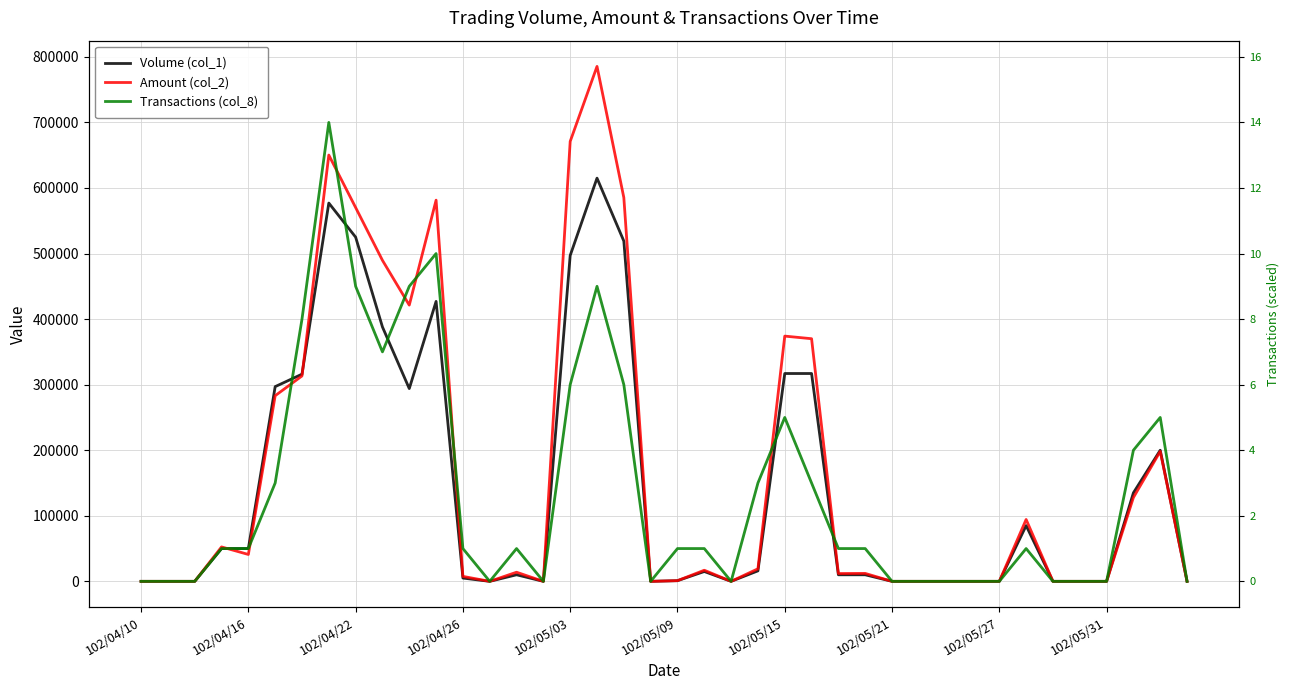

True or false: Volume (col_1) has more than 1 interior local peaks.

True